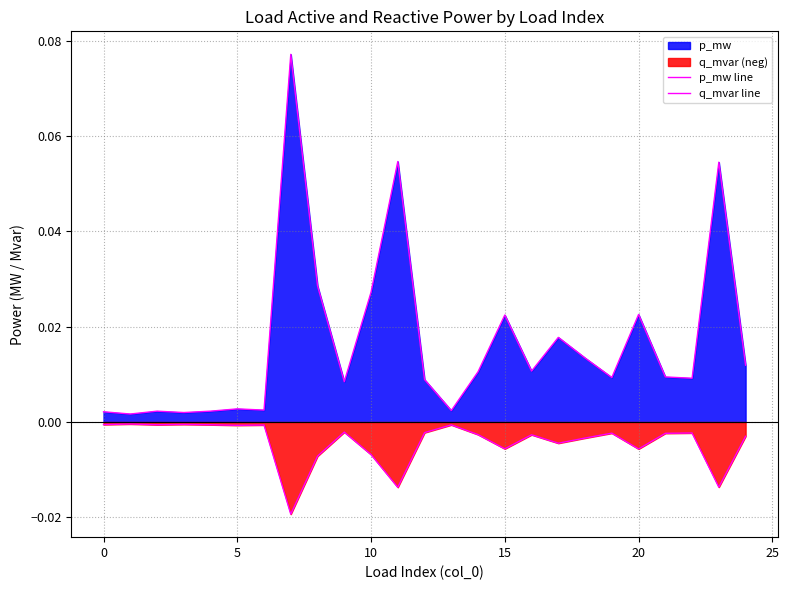

Does the chart have visible grid lines?

Yes